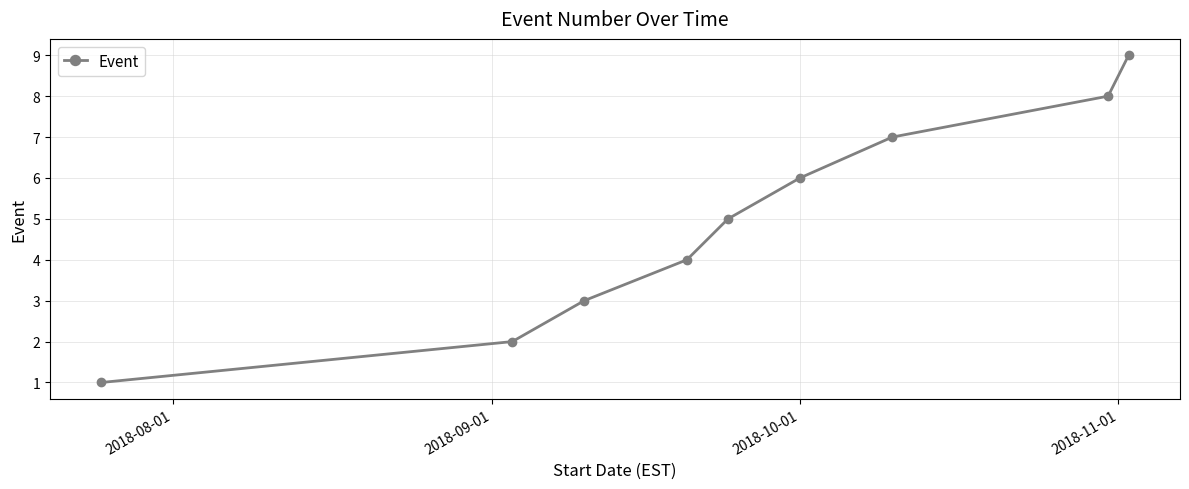

What is the sum of all values?

45